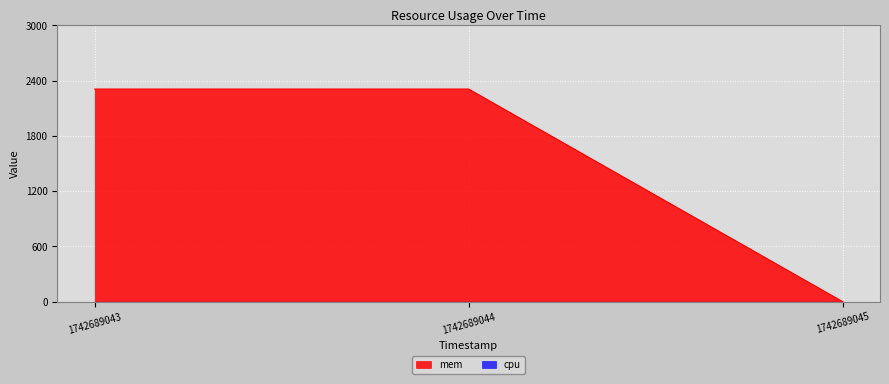

What is the change in value from 1742689043 to 1742689045?

-2308